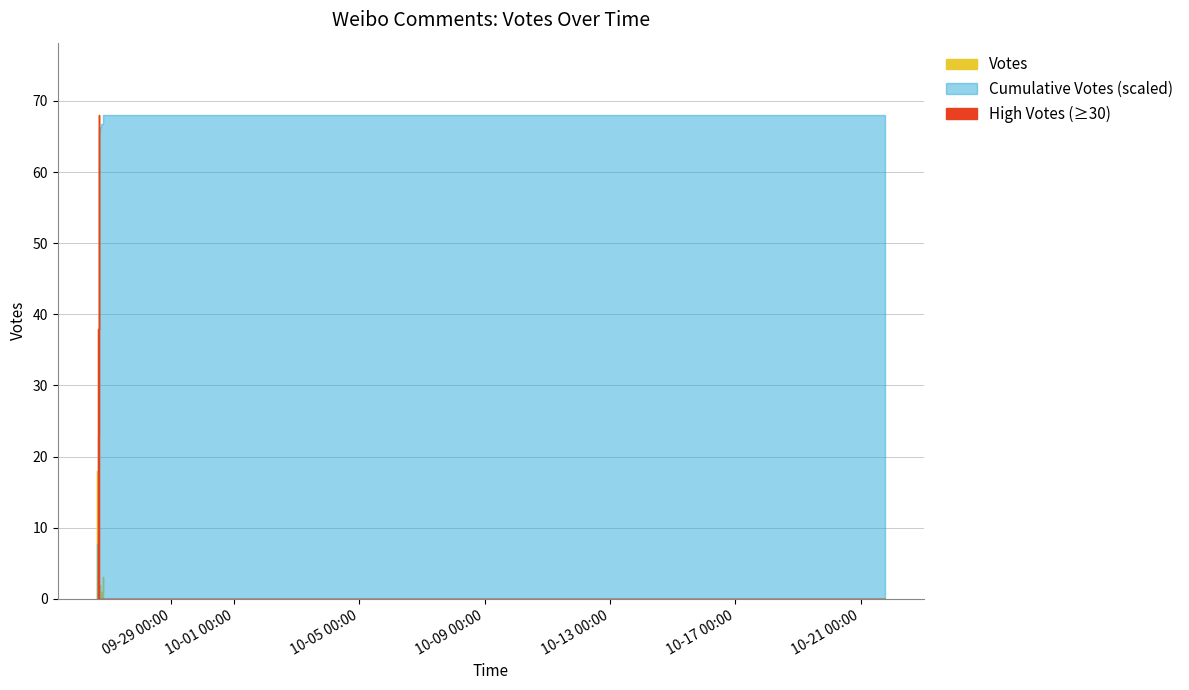

What is the label of the 20th point from the right?

2019-09-26 15:10